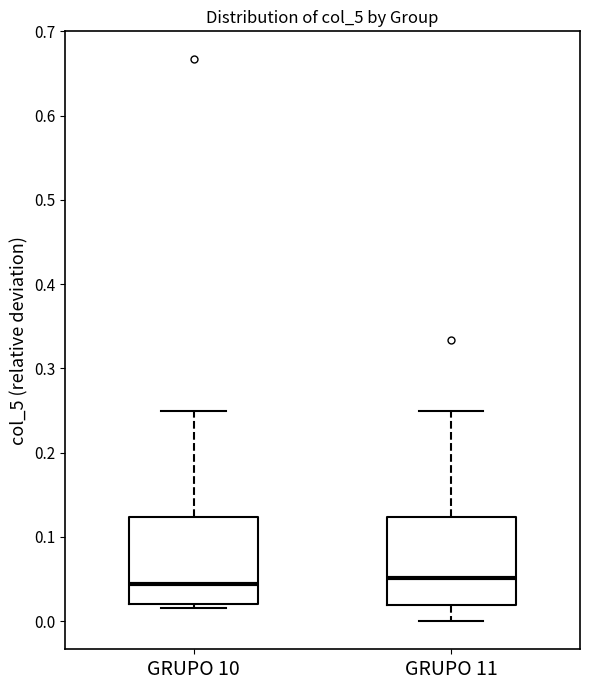

Where does the lower whisker of the box for GRUPO 11 end on the y-axis? The values are not printed on the chart, so give them approximately, as read against the axis.

0.00